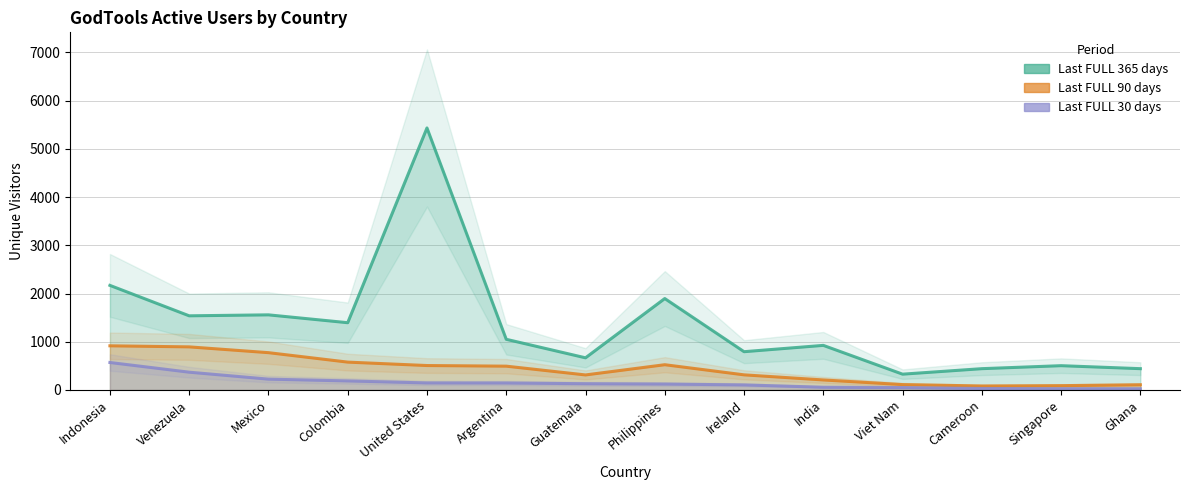

What is the difference between the second highest and minimum values in the Last FULL 30 days series?

343